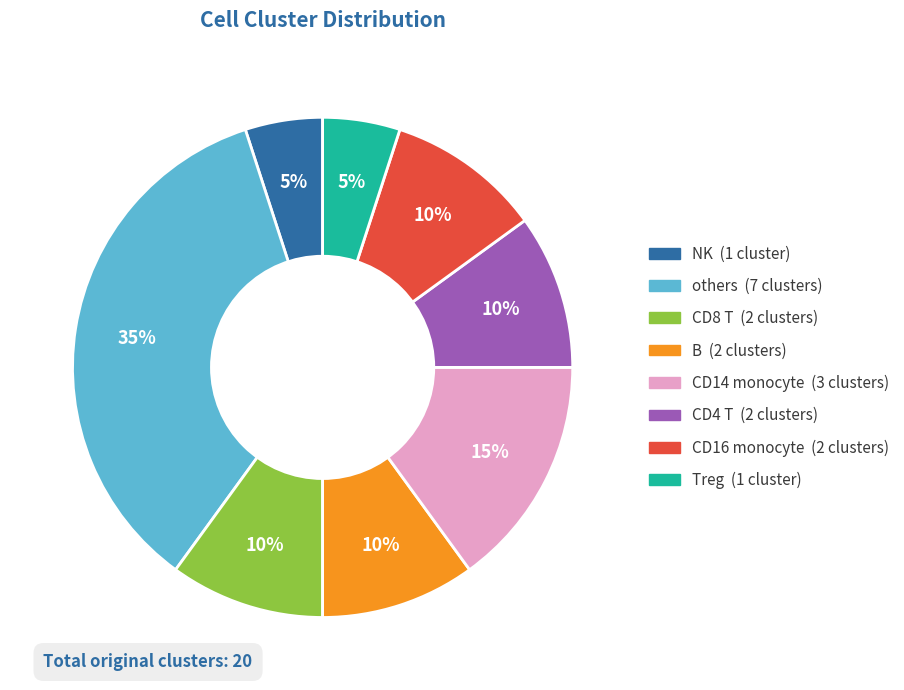

What percentage is the CD8 T slice, to the nearest percent?

10%